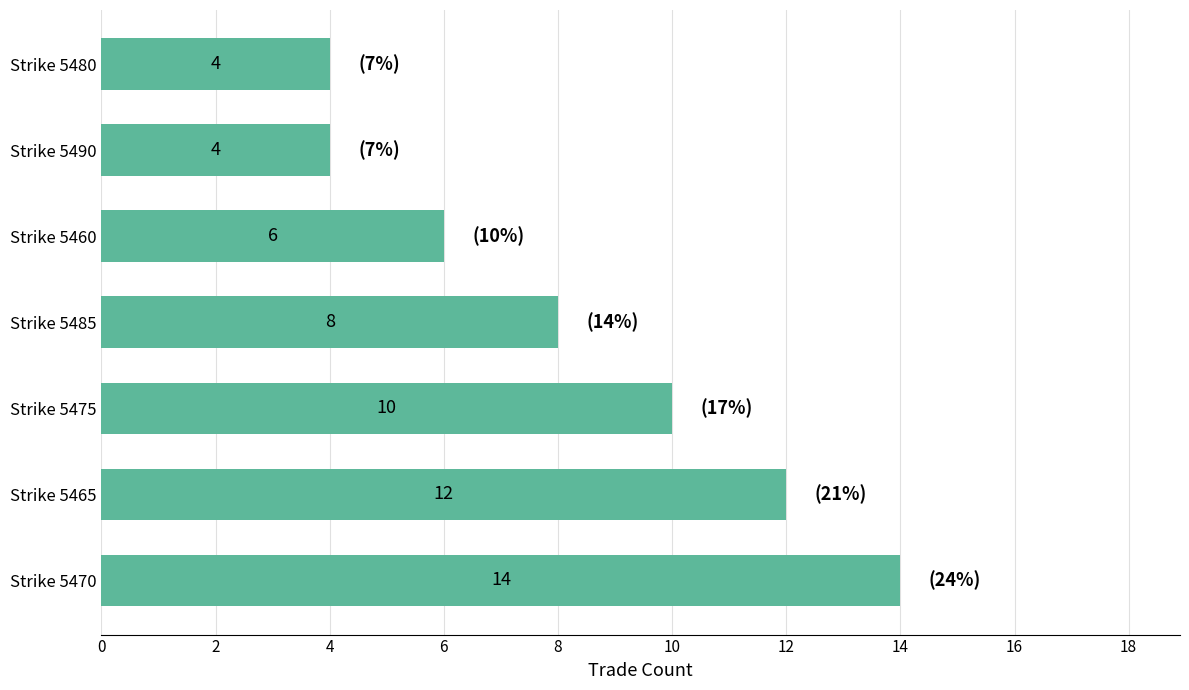

What is the average value?

8